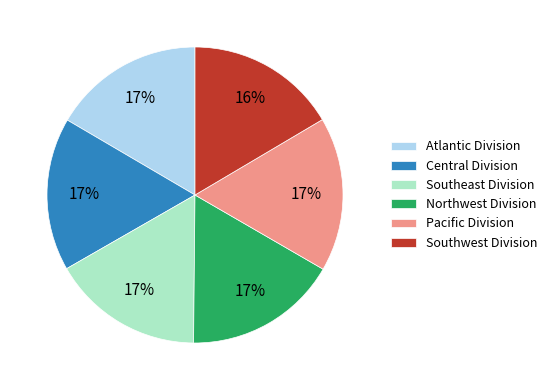

To the nearest percent, what is the combined percentage of Southwest Division and Southeast Division?

33%